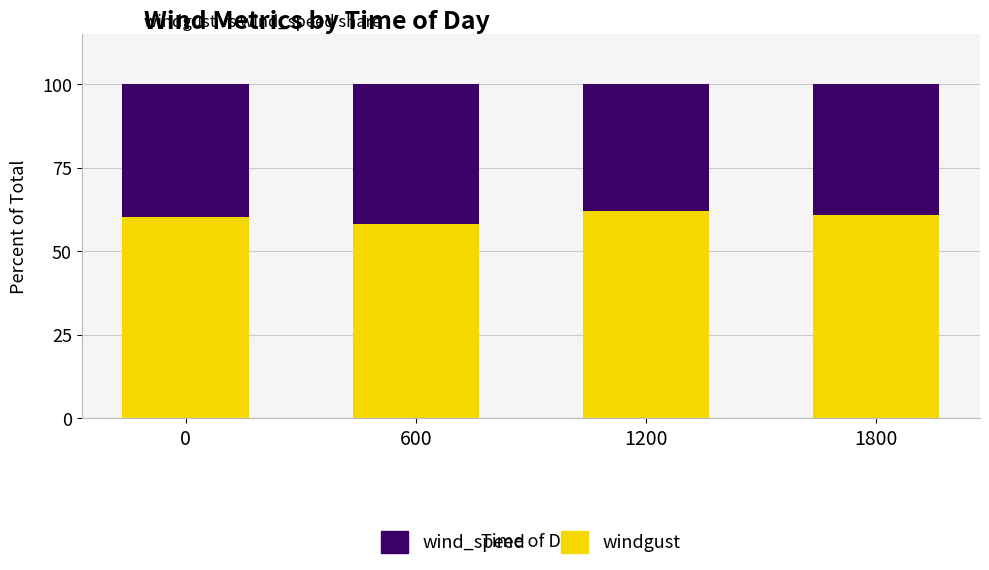

True or false: windgust has a value of 60.3 at 0.

True